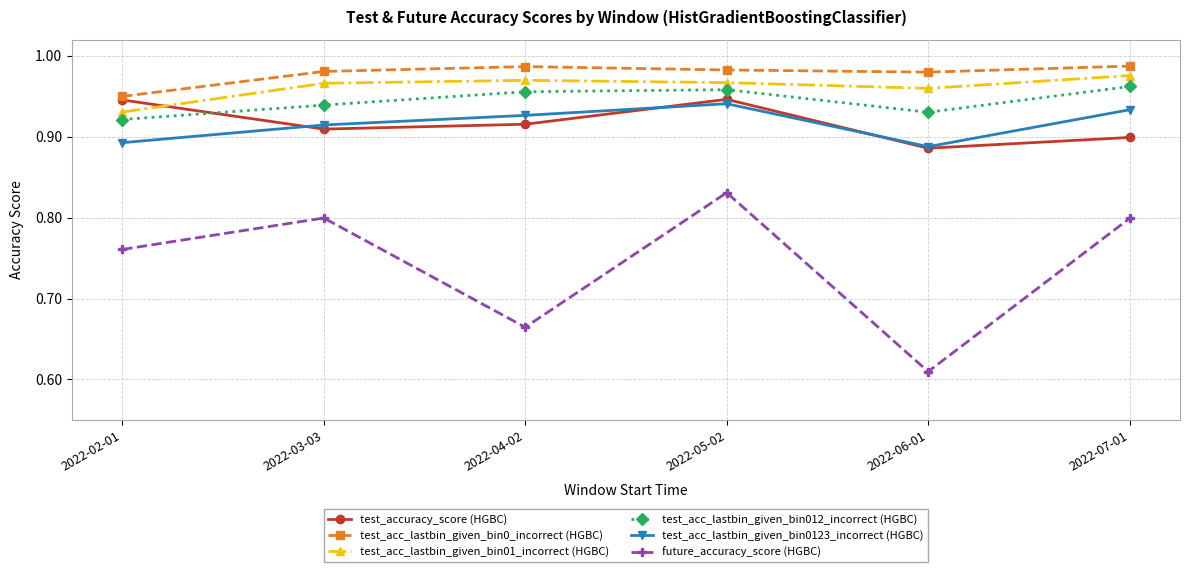

True or false: test_acc_lastbin_given_bin01_incorrect (HGBC) and future_accuracy_score (HGBC) intersect in this chart.

False